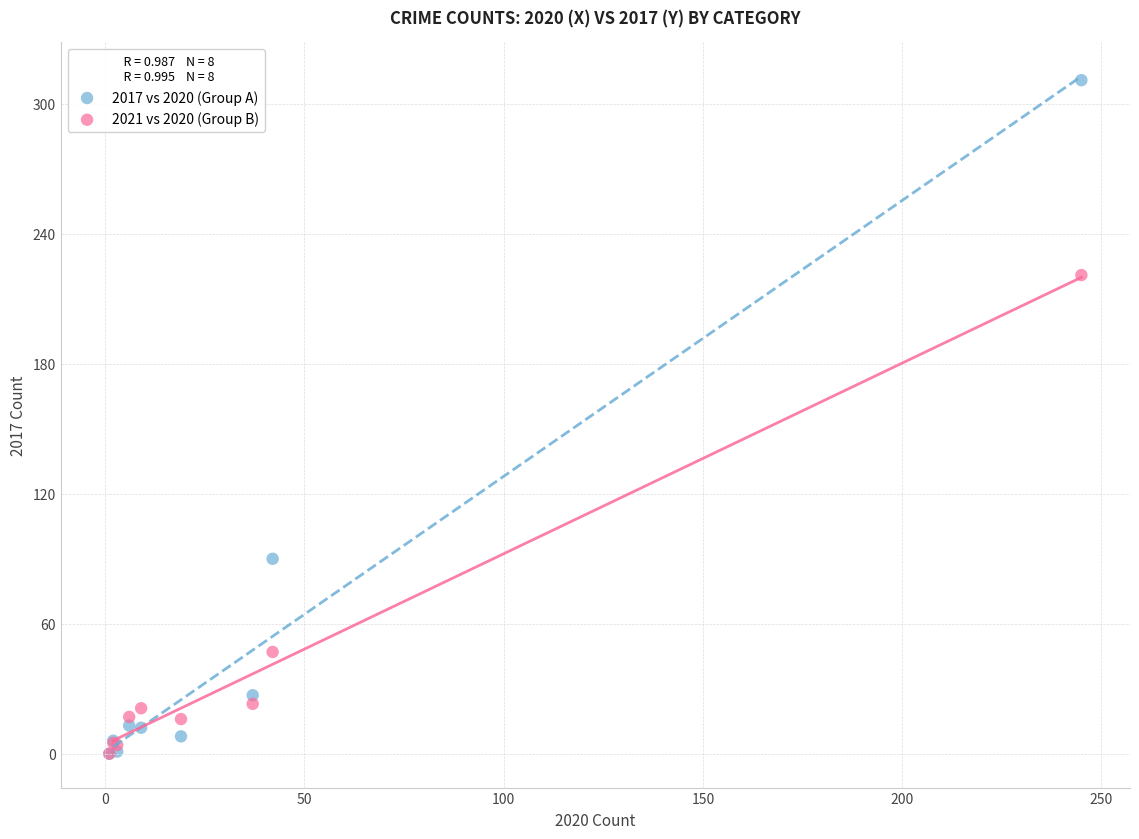

Which series has the widest spread of Y values?

2017 vs 2020 (Group A)